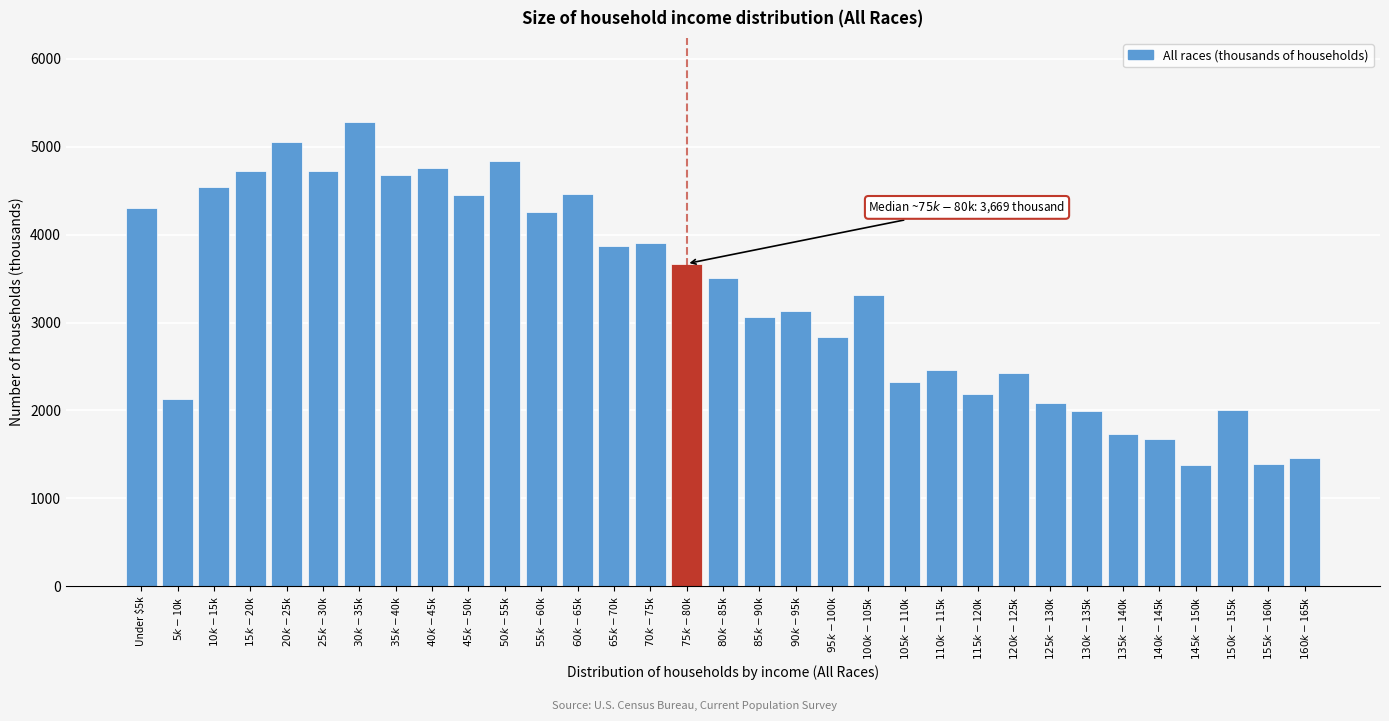

Is it true that the value at Under $5k is 2184?

False